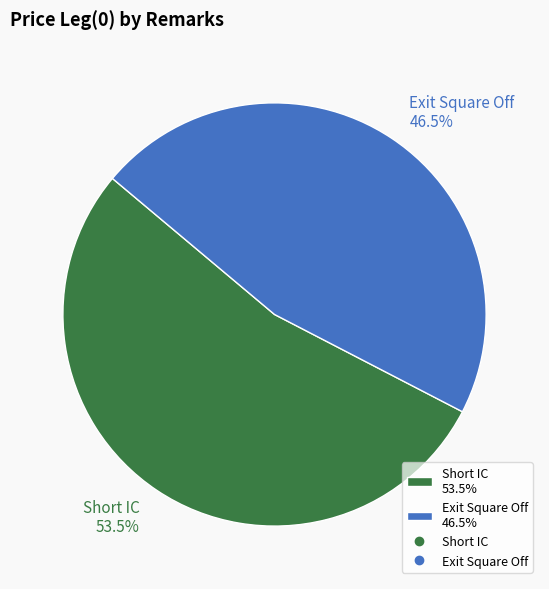

Between Exit Square Off 46.5% and Short IC 53.5%, which is larger?

Short IC 53.5%